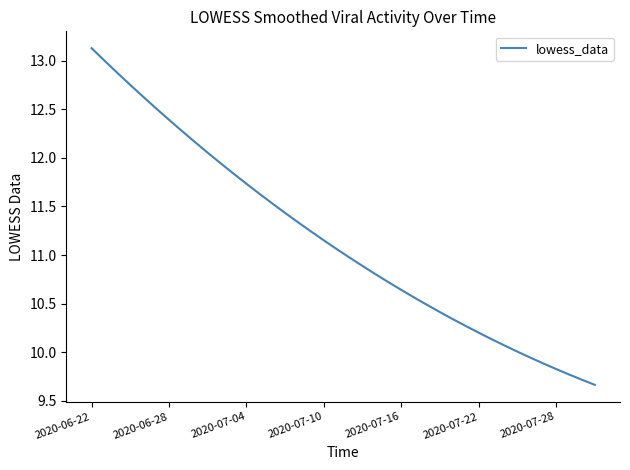

What is the minimum value shown in the chart?

9.7